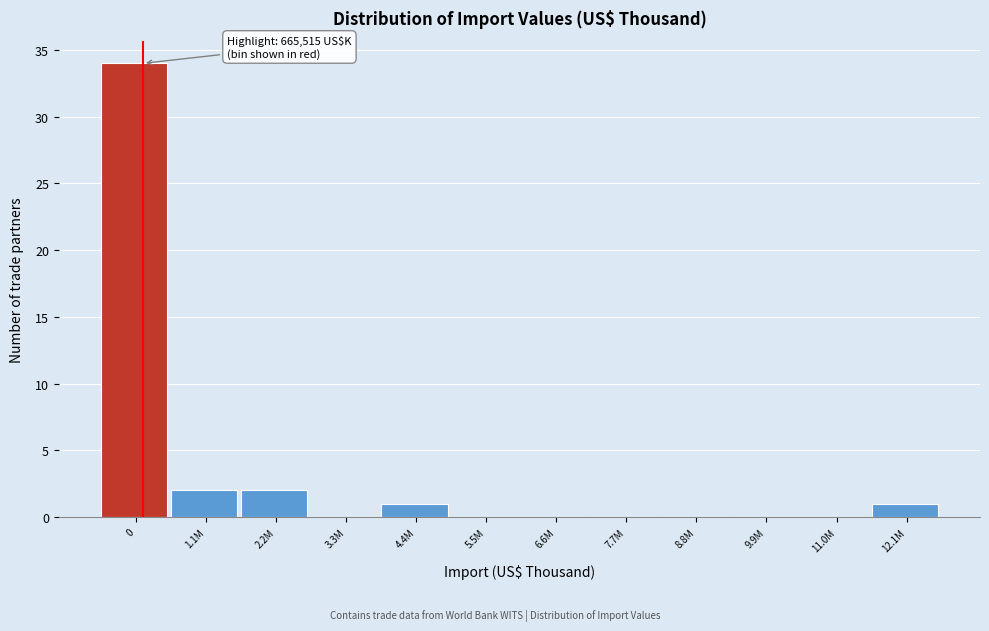

Reading right to left, extract all data points from this chart.

12.1M=1	11.0M=0	9.9M=0	8.8M=0	7.7M=0	6.6M=0	5.5M=0	4.4M=1	3.3M=0	2.2M=2	1.1M=2	0=34